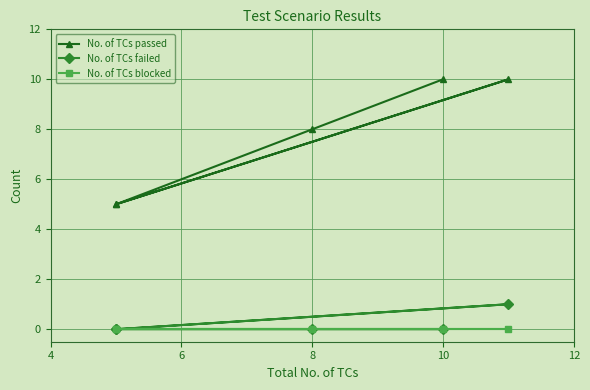

How many series are shown in this chart?

3